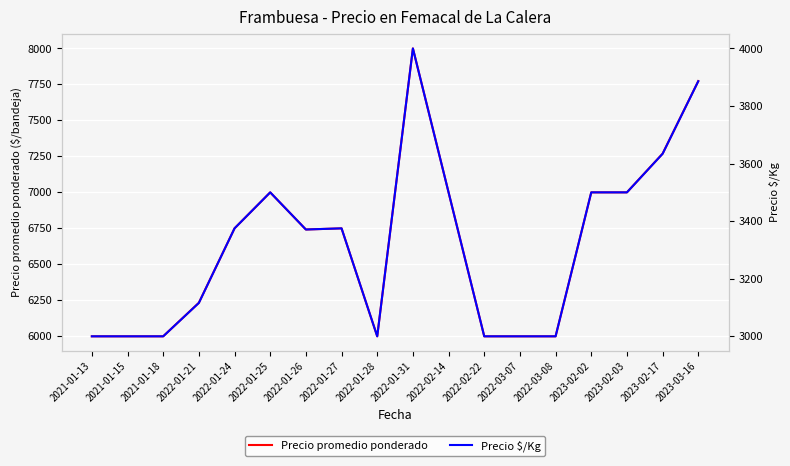

At how many categories does at least one series exceed 3200?

18